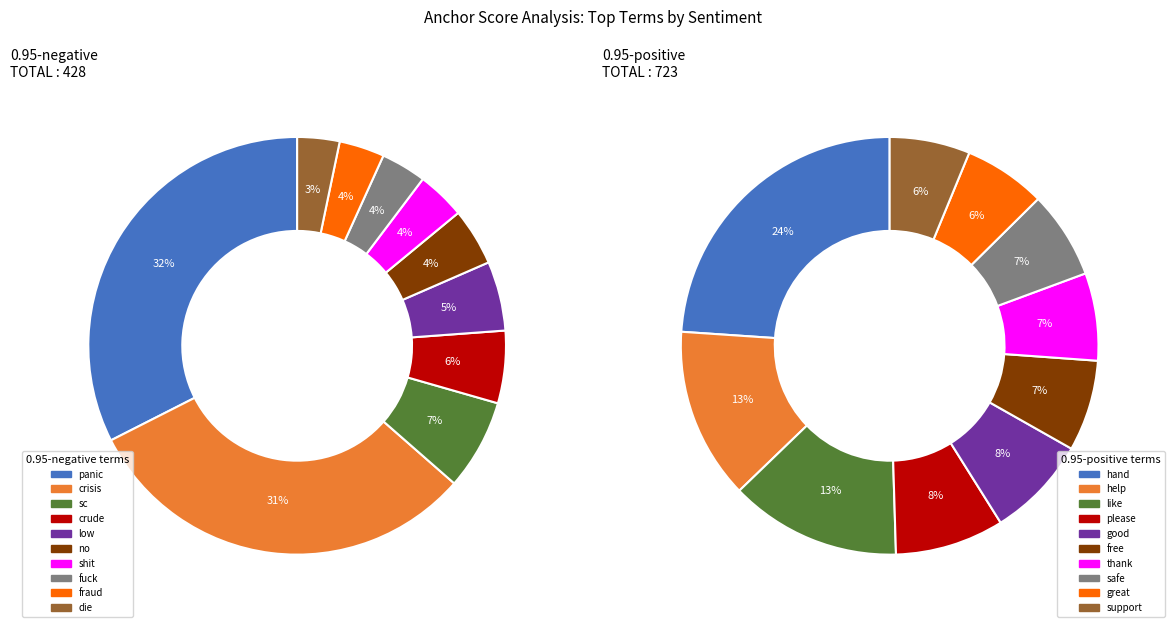

Count the number of slices in the pie.

10